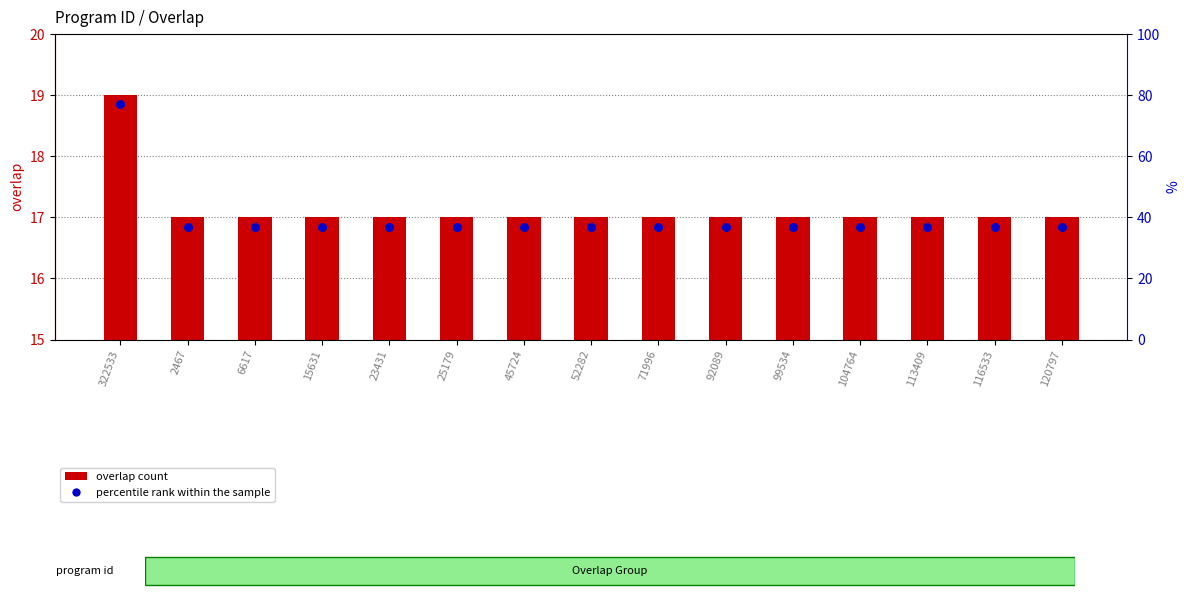

Which series contains the highest Y value?

overlap count